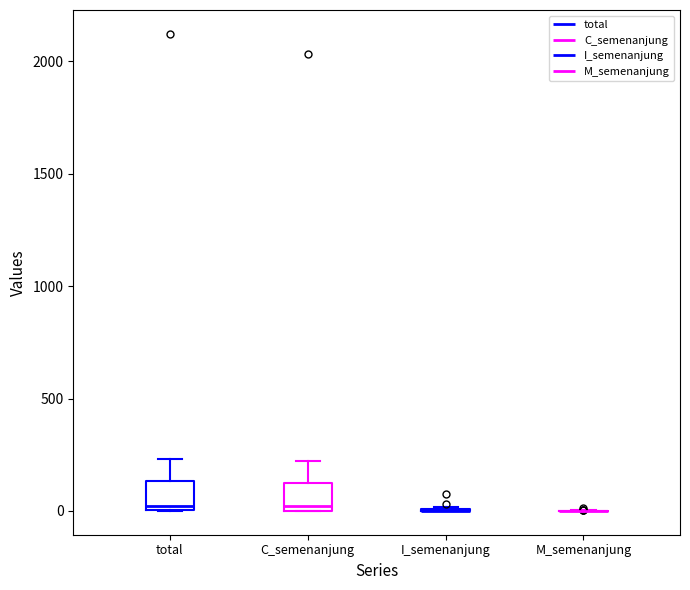

Reading left to right, read every box against the y-axis: the position of its median line, the range the box covers, and the ends of its whiskers. The values are not printed on the chart, so give them approximately, as read against the axis.

total: median 0 (just above the box's lower edge), box 0 to 150, whiskers 0 to 250
C_semenanjung: median 0 (just above the box's lower edge), box 0 to 100, whiskers 0 to 200
I_semenanjung: box collapsed to a line at 0, whiskers 0 to 0
M_semenanjung: box collapsed to a line at 0, whiskers 0 to 0